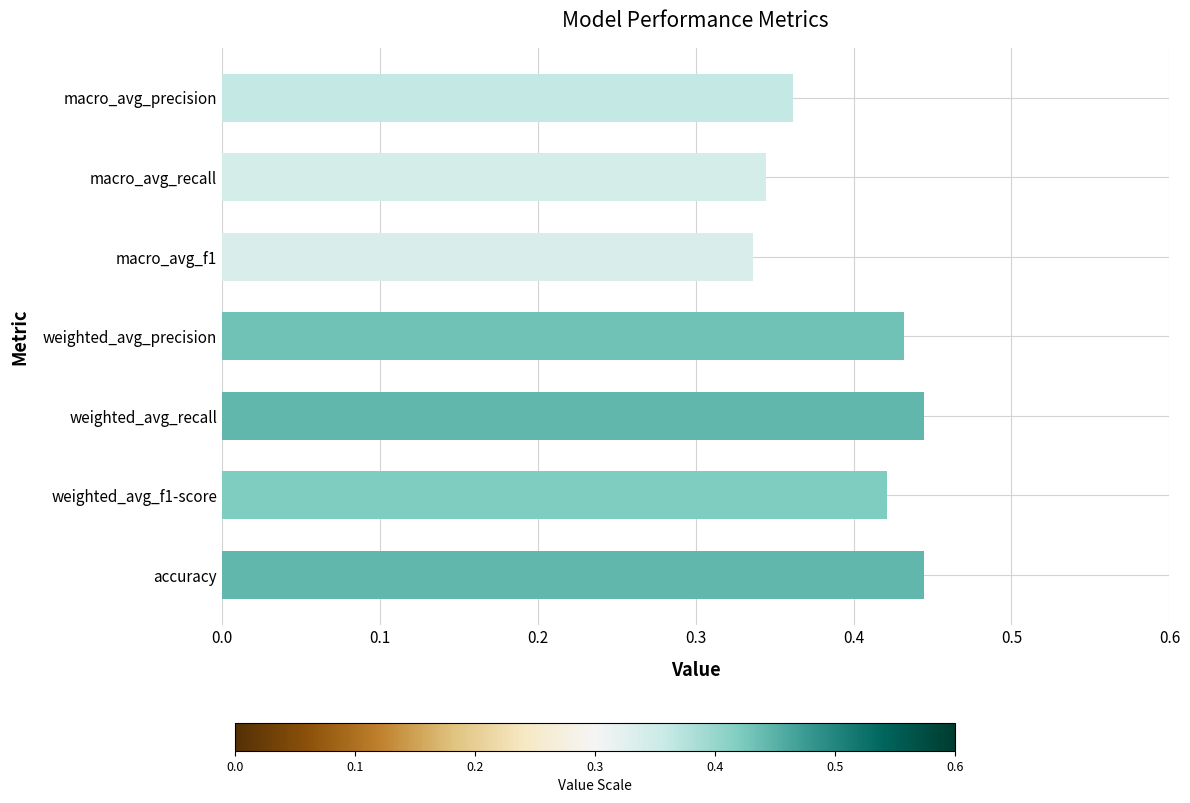

Which has a higher value, macro_avg_precision or accuracy?

accuracy